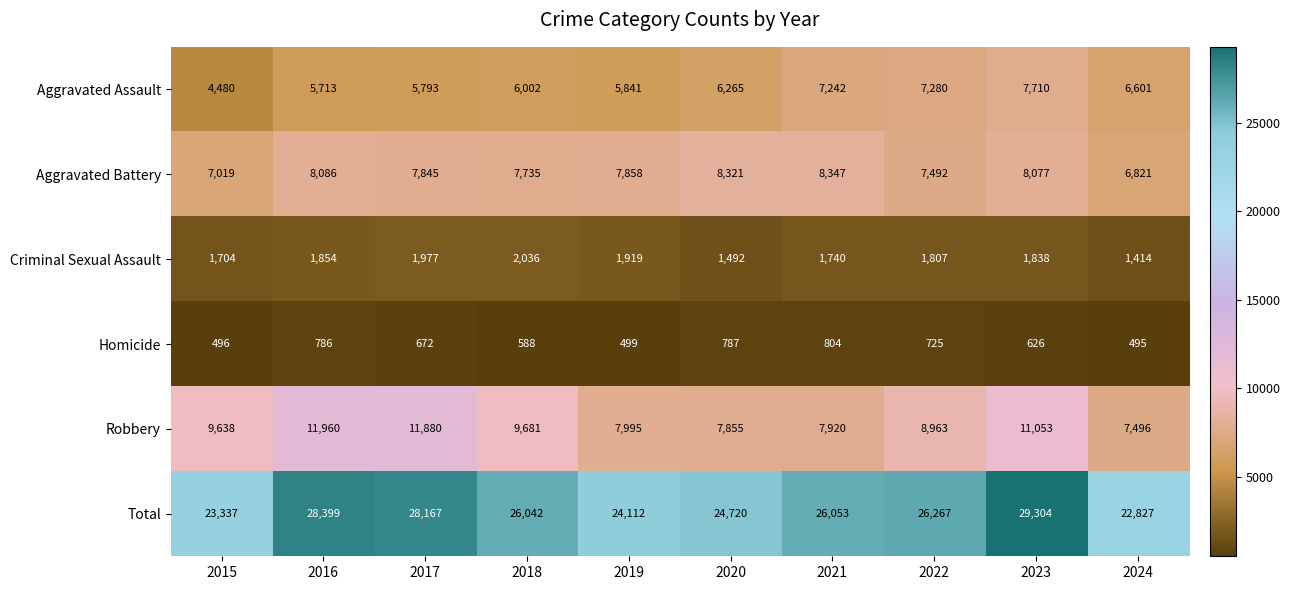

Which label corresponds to the largest value in the chart?

2023